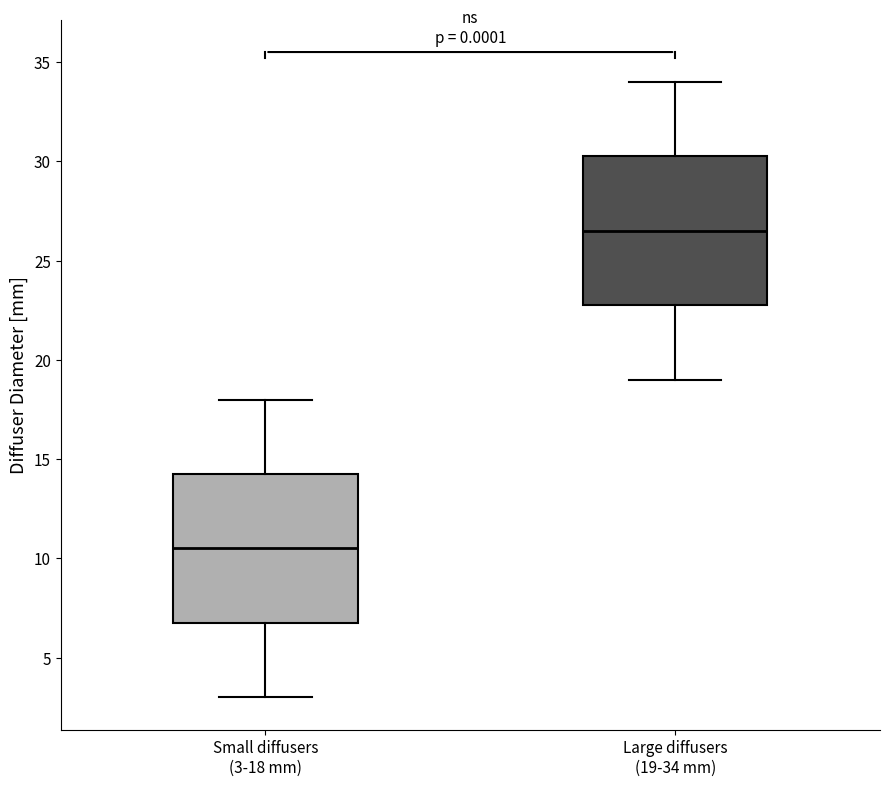

Reading left to right, read every box against the y-axis: the position of its median line, the range the box covers, and the ends of its whiskers. The values are not printed on the chart, so give them approximately, as read against the axis.

Small diffusers (3-18 mm): median 10.5, box 7.0 to 14.5, whiskers 3.0 to 18.0
Large diffusers (19-34 mm): median 26.5, box 23.0 to 30.5, whiskers 19.0 to 34.0